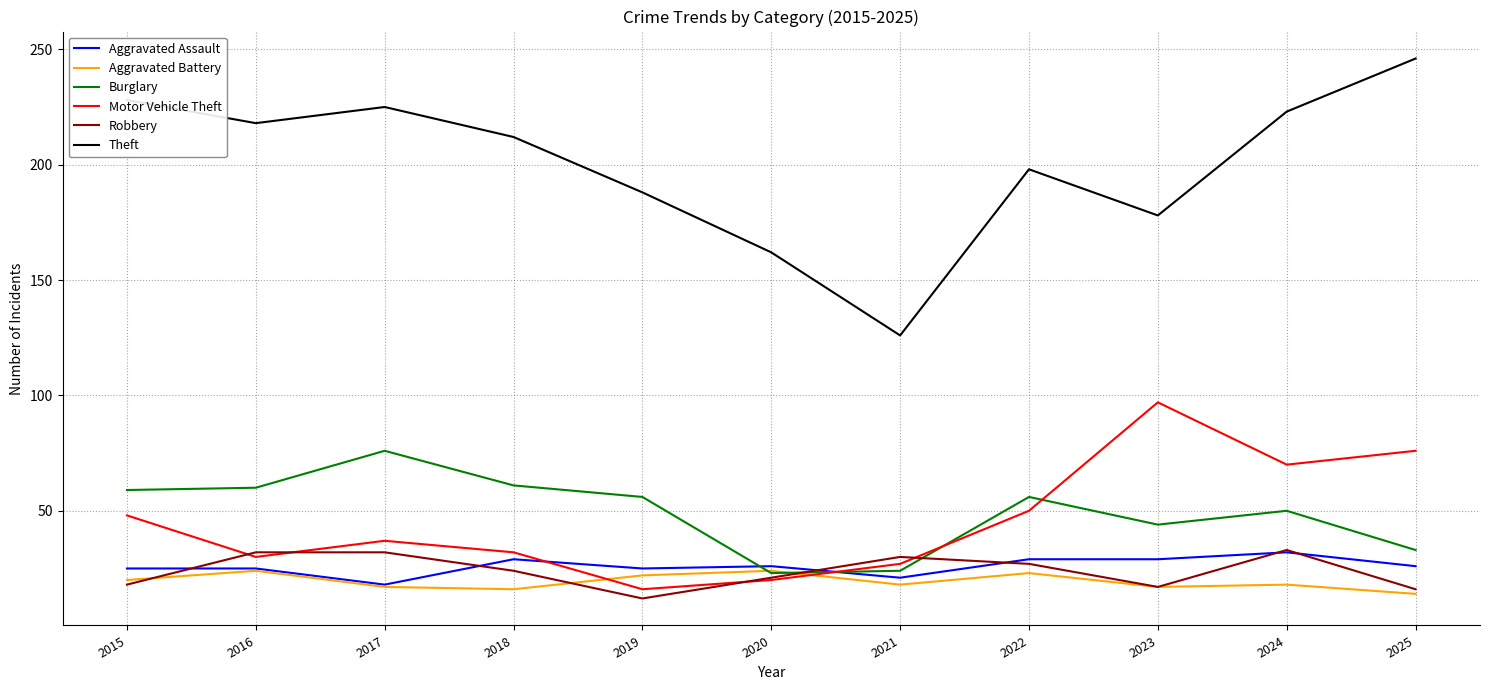

What are all the series names shown in the legend?

Aggravated Assault, Aggravated Battery, Burglary, Motor Vehicle Theft, Robbery, Theft